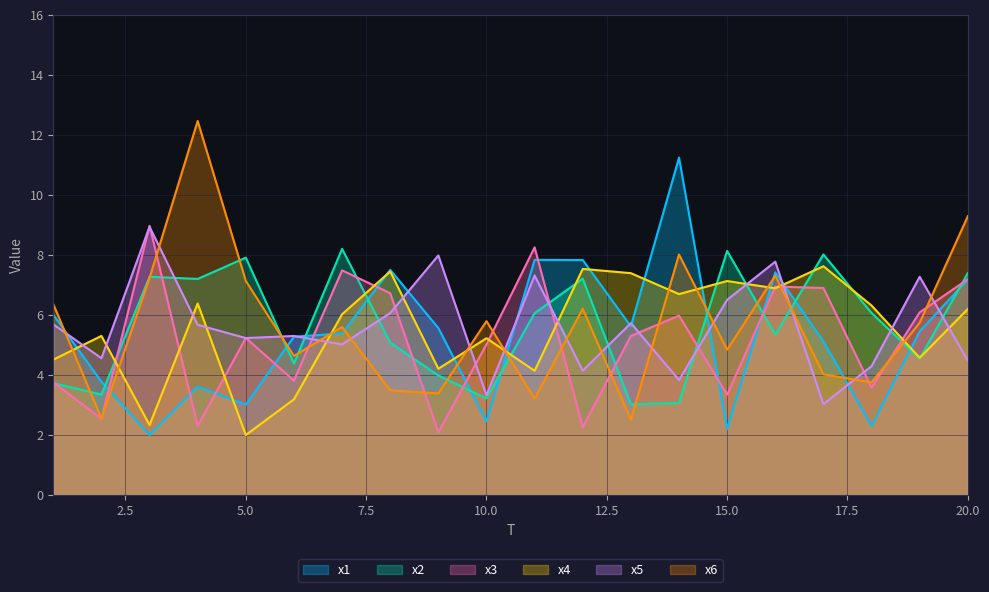

Reading left to right, transcribe all the data shown in this chart.

x1: 1=6.0	2=3.8	3=2.0	4=3.6	5=3.0	6=5.3	7=5.4	8=7.5	9=5.6	10=2.5	11=7.8	12=7.8	13=5.6	14=11.2	15=2.2	16=7.4	17=5.1	18=2.3	19=5.5	20=7.2
x2: 1=3.7	2=3.4	3=7.3	4=7.2	5=7.9	6=4.4	7=8.2	8=5.1	9=4.0	10=3.2	11=6.1	12=7.2	13=3.0	14=3.1	15=8.1	16=5.3	17=8.0	18=6.1	19=4.5	20=7.4
x3: 1=3.8	2=2.5	3=9.0	4=2.3	5=5.2	6=3.8	7=7.5	8=6.7	9=2.1	10=5.0	11=8.3	12=2.3	13=5.3	14=6.0	15=3.3	16=6.9	17=6.9	18=3.6	19=6.1	20=7.2
x4: 1=4.5	2=5.3	3=2.3	4=6.4	5=2.0	6=3.2	7=6.0	8=7.4	9=4.2	10=5.2	11=4.1	12=7.5	13=7.4	14=6.7	15=7.1	16=6.9	17=7.6	18=6.3	19=4.6	20=6.2
x5: 1=5.7	2=4.6	3=8.9	4=5.7	5=5.2	6=5.3	7=5.0	8=6.1	9=8.0	10=3.3	11=7.3	12=4.1	13=5.7	14=3.8	15=6.5	16=7.8	17=3.0	18=4.3	19=7.3	20=4.5
x6: 1=6.4	2=2.6	3=7.2	4=12.5	5=7.1	6=4.6	7=5.6	8=3.5	9=3.4	10=5.8	11=3.2	12=6.2	13=2.5	14=8.0	15=4.8	16=7.3	17=4.0	18=3.8	19=5.7	20=9.3